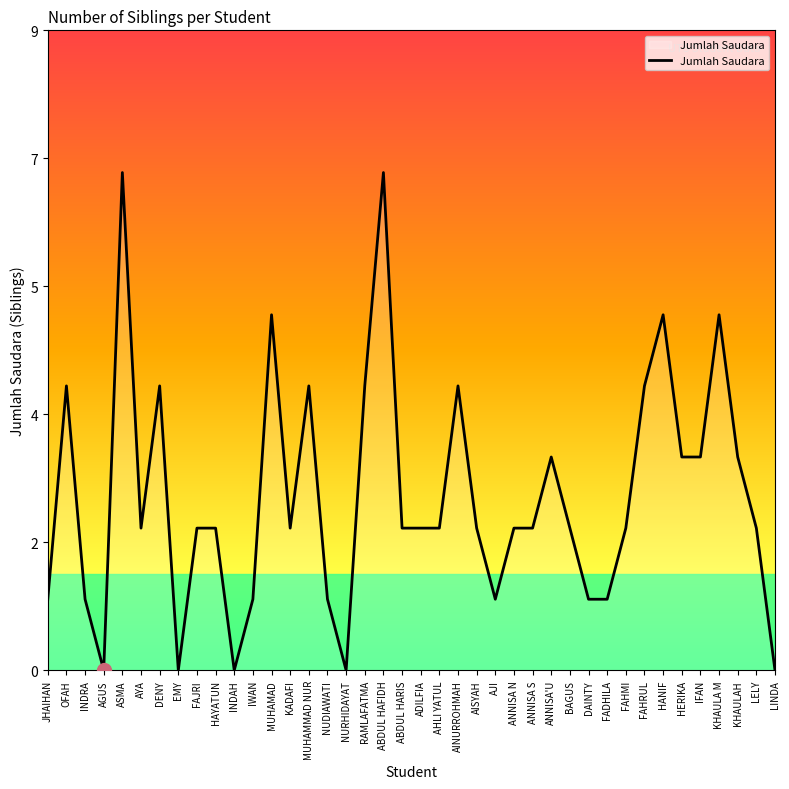

Does the chart have visible grid lines?

No